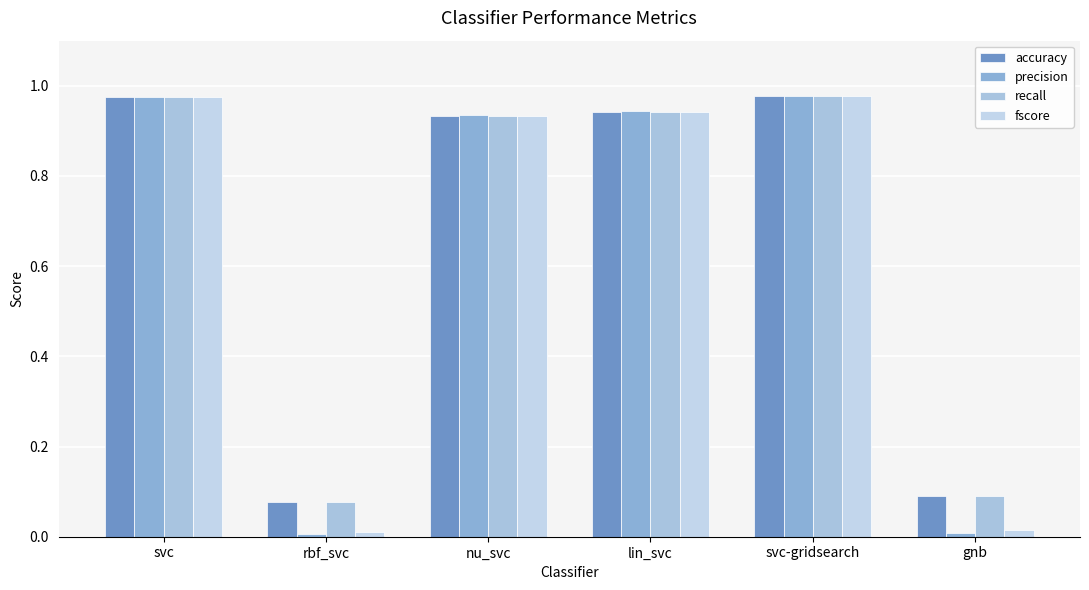

At how many categories does at least one series exceed 0?

6